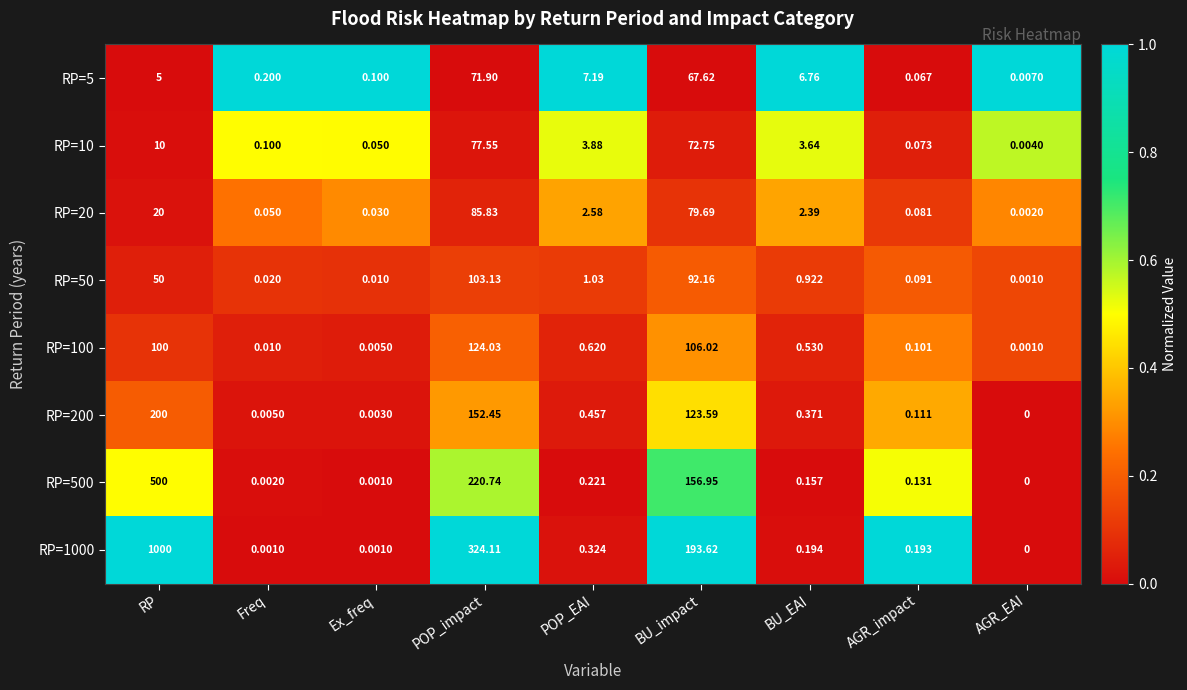

At which category is the sum across all series the highest?

RP